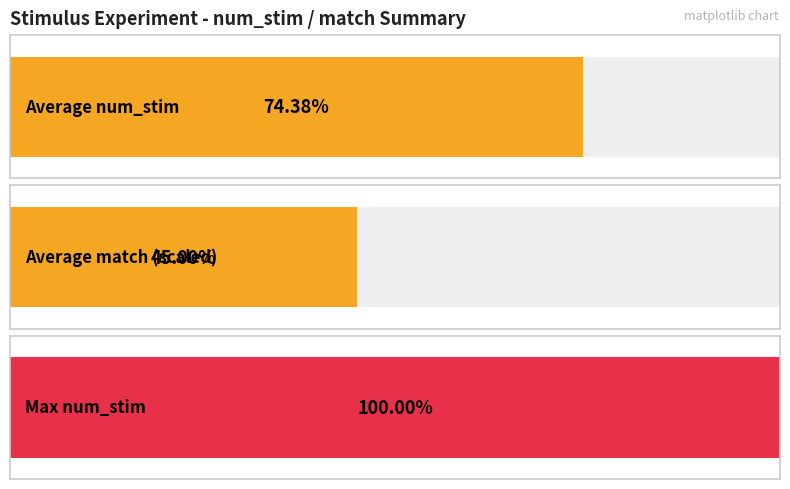

How many match values are between 0 and 1?

20